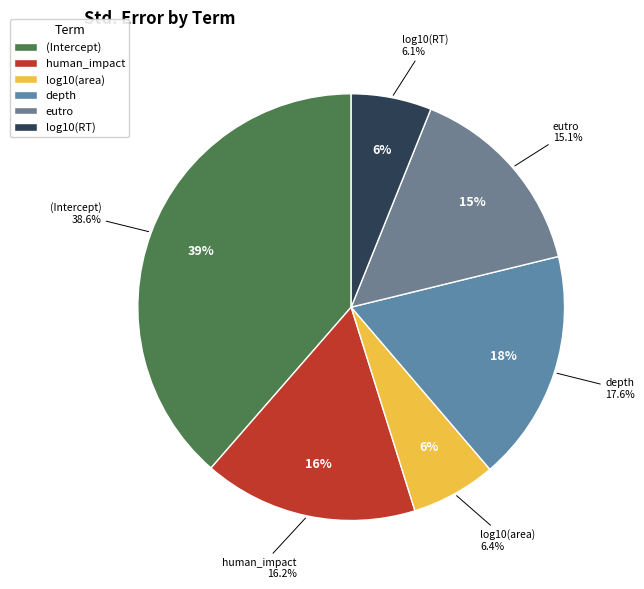

What is the smallest slice in the pie chart?

log10(RT)